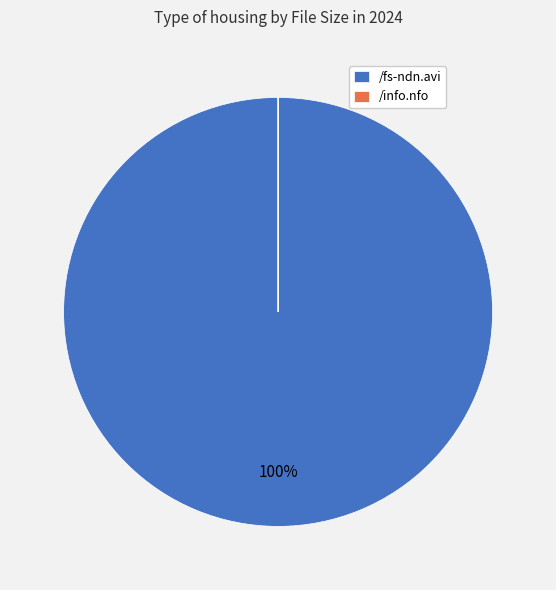

True or false: /fs-ndn.avi accounts for 91% of the total.

False